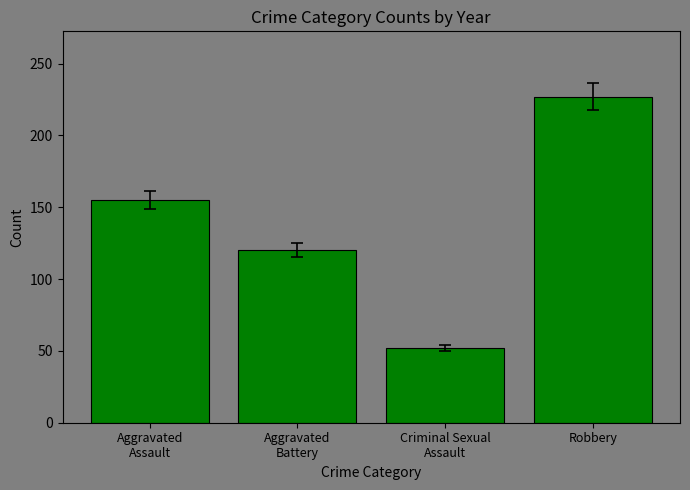

How many bars are there in total?

4